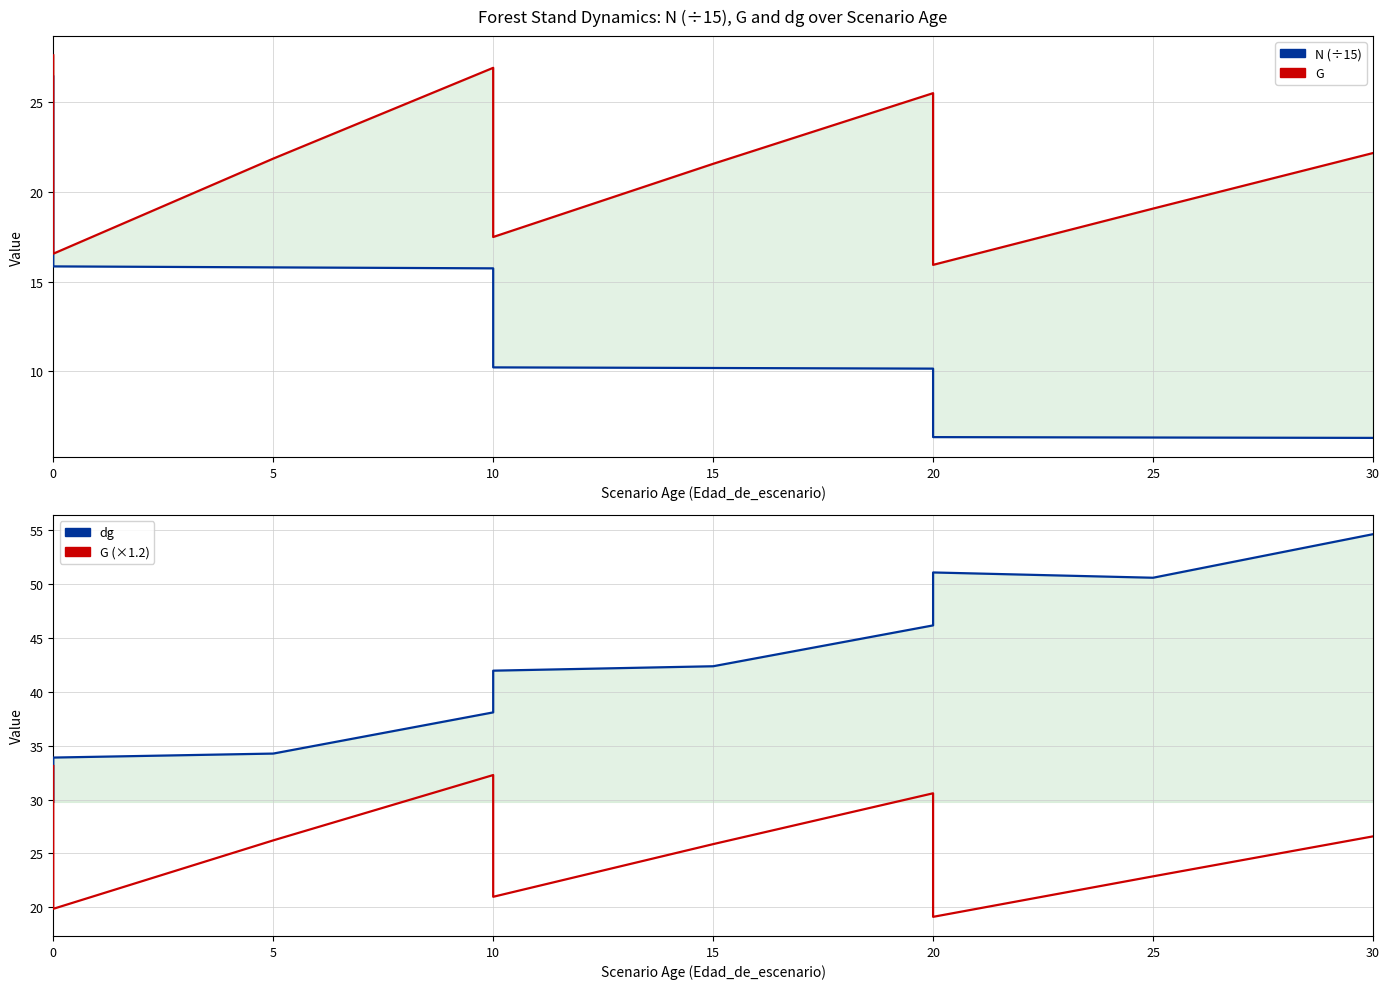

Is the value of G (×1.2) at 30 greater than the value of dg at 25?

No